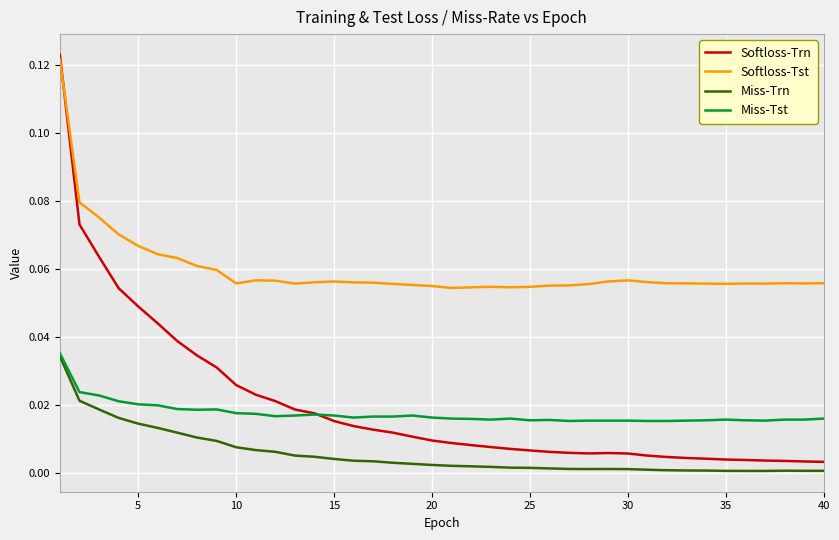

Which series has the largest total across all categories?

Softloss-Tst